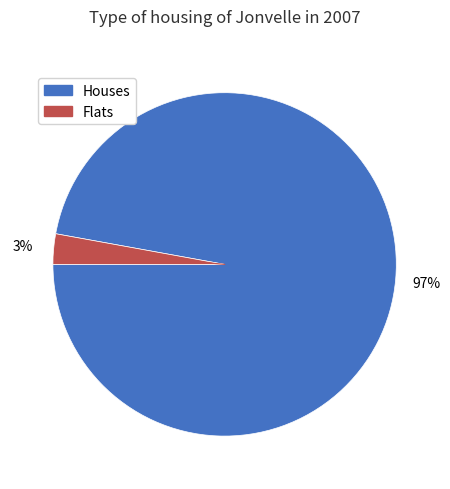

To the nearest percent, what is the difference between the largest and smallest slice percentages?

94%